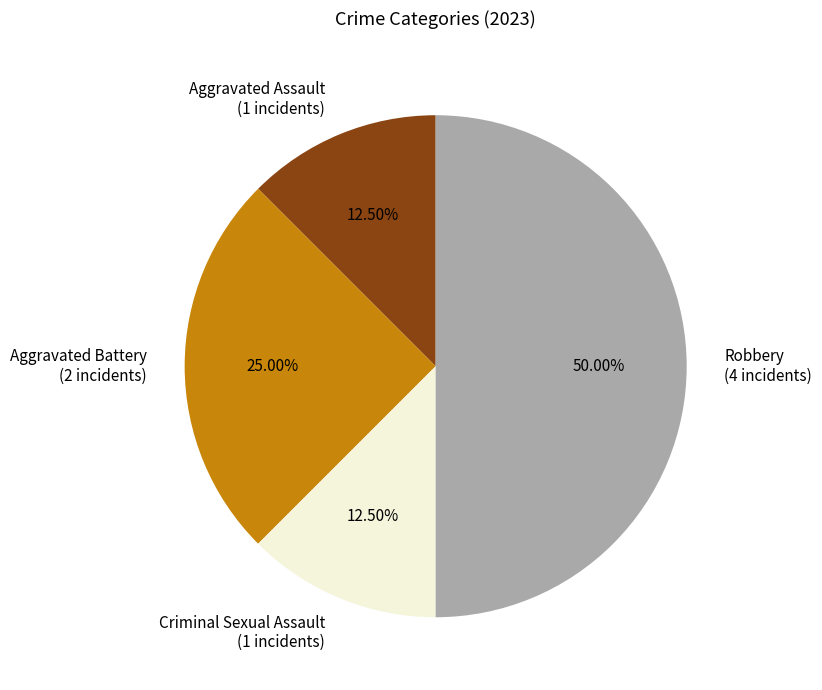

Which category has the biggest portion of the pie?

Robbery